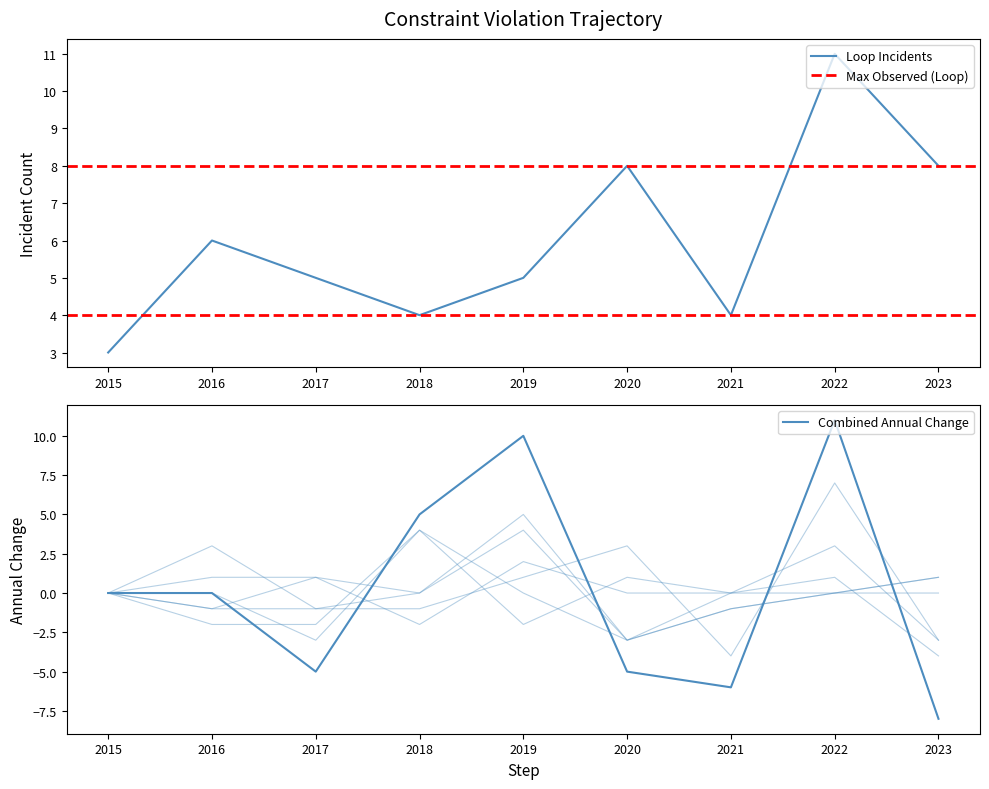

True or false: Loop Incidents has a value of 3 at 2020.

False